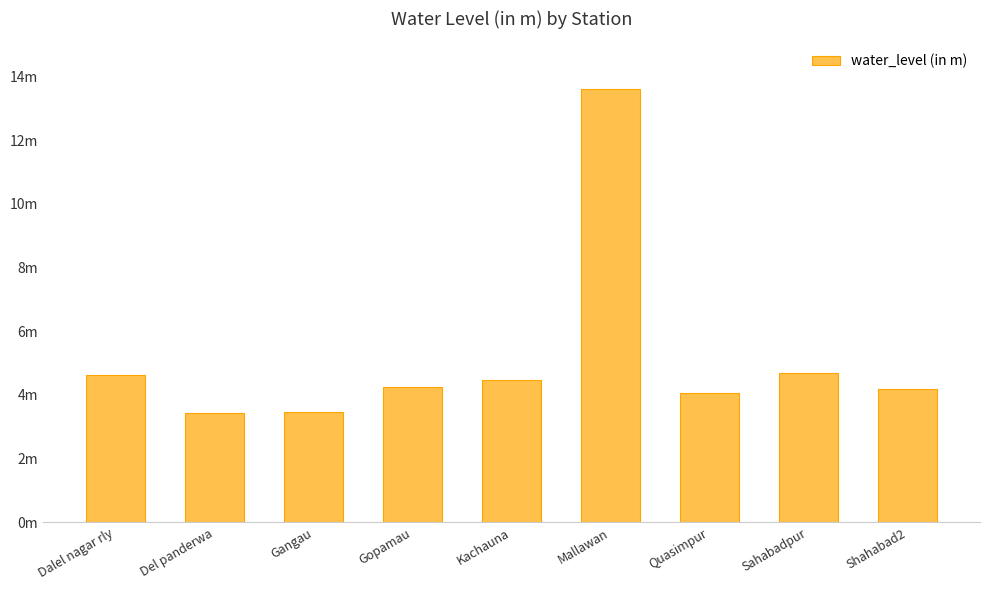

Which category has the highest value across all series?

Mallawan